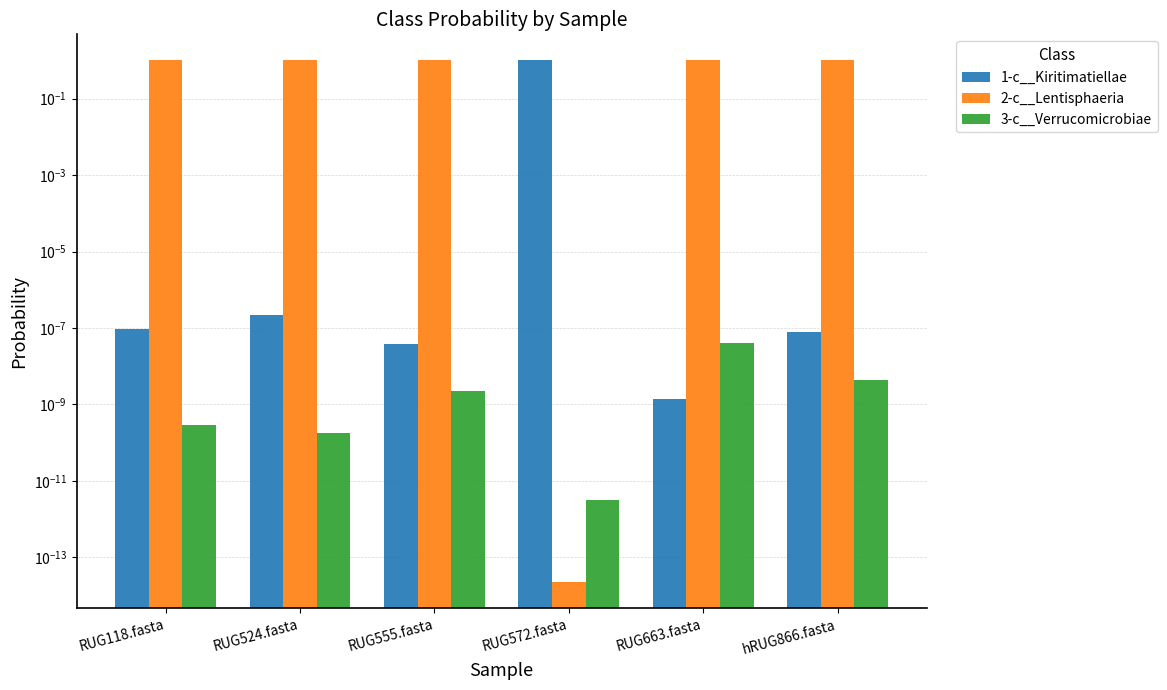

Are the bars horizontal?

No